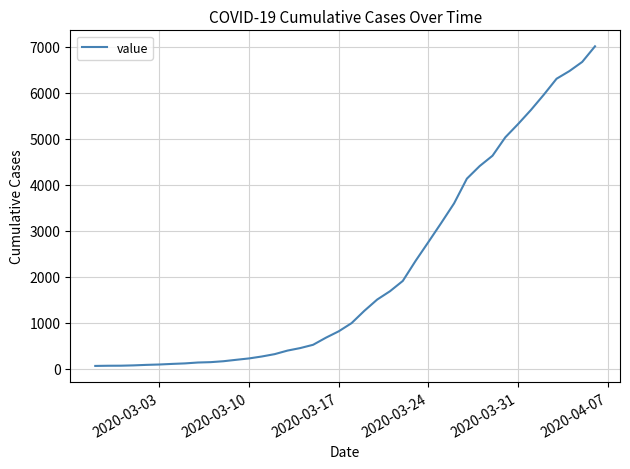

What is the greatest value displayed?

7005